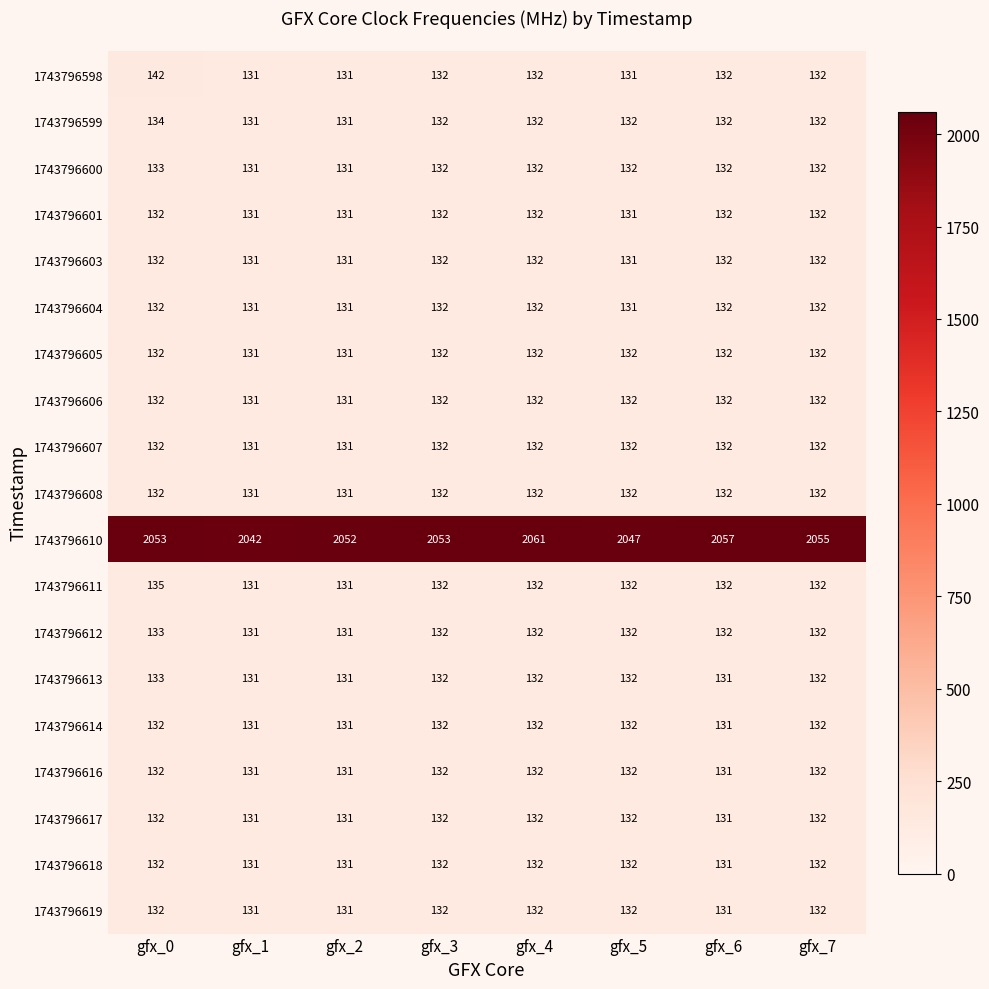

At which category is the sum across all series the highest?

gfx_0